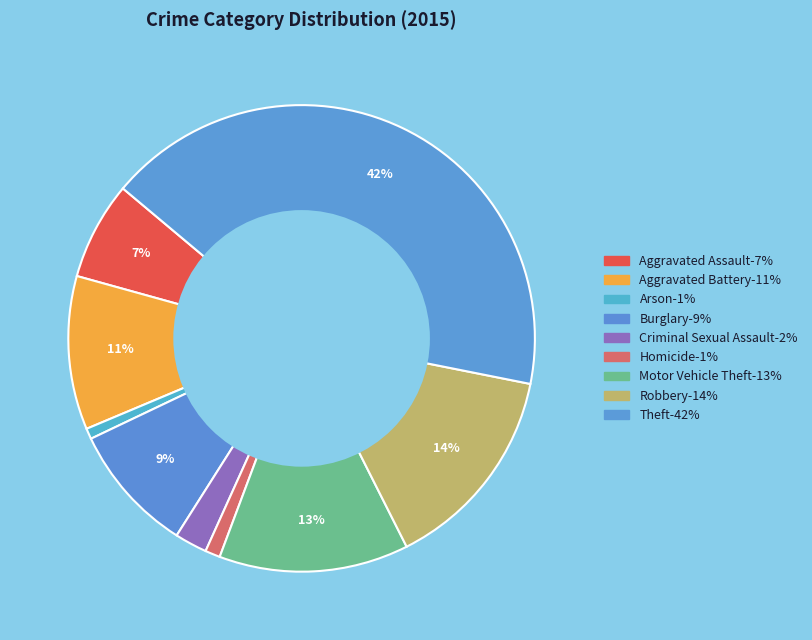

Between Burglary and Arson, which is larger?

Burglary